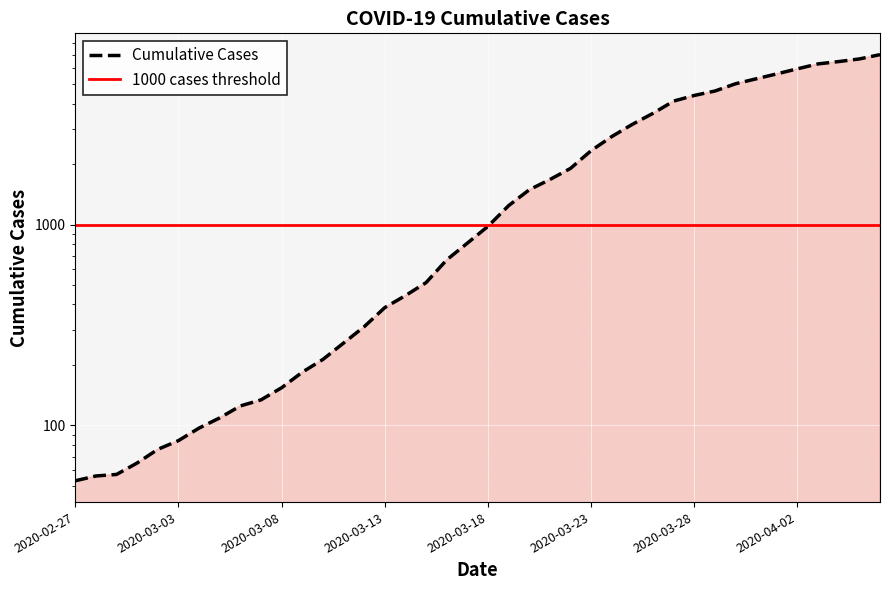

Read the value at 2020-03-12.

310